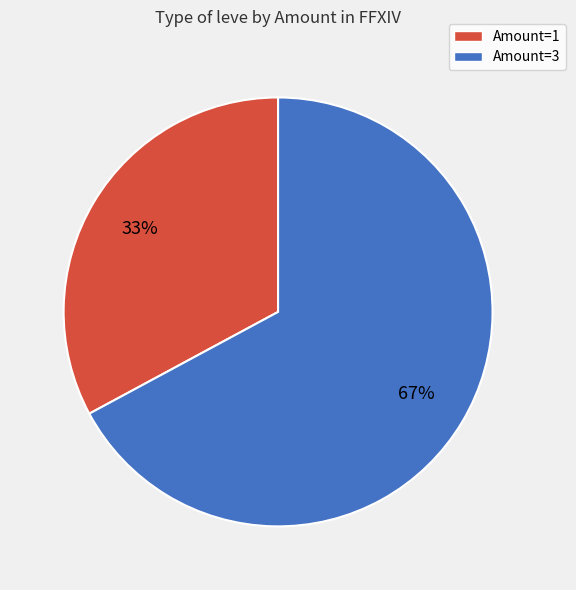

Is there a majority slice in this chart?

Yes